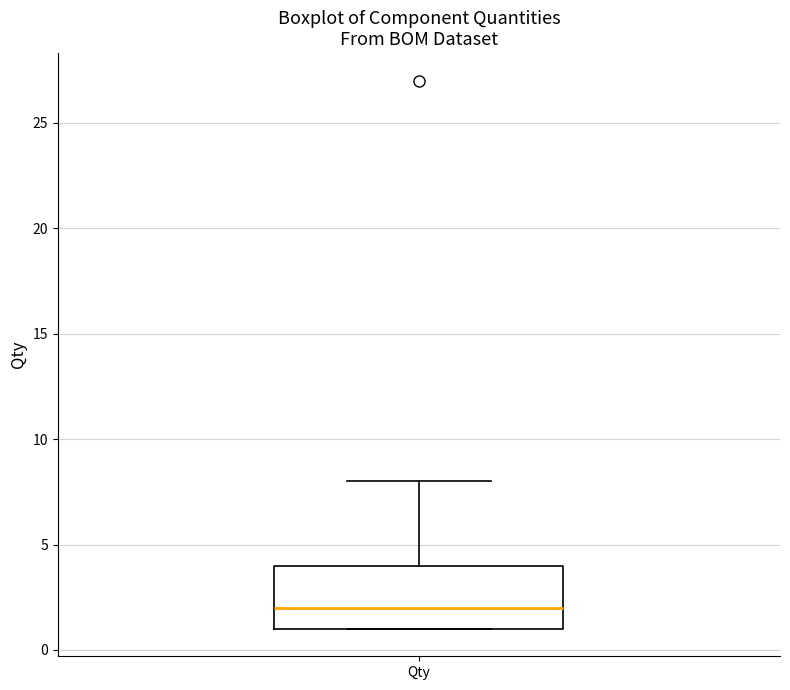

Transcribe this box plot: give where the median line is, the range the box spans, and where the two whiskers end, as read against the y-axis. The values are not printed on the chart, so give them approximately, as read against the axis.

median 2, box 1 to 4, whiskers 1 to 8